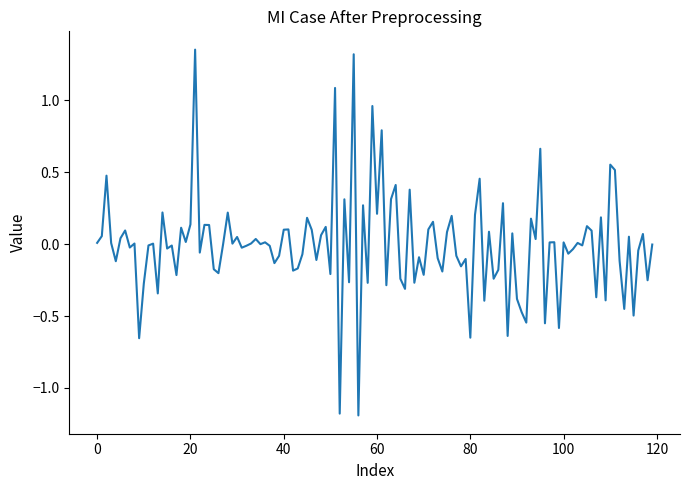

What is the smallest value displayed?

-1.2